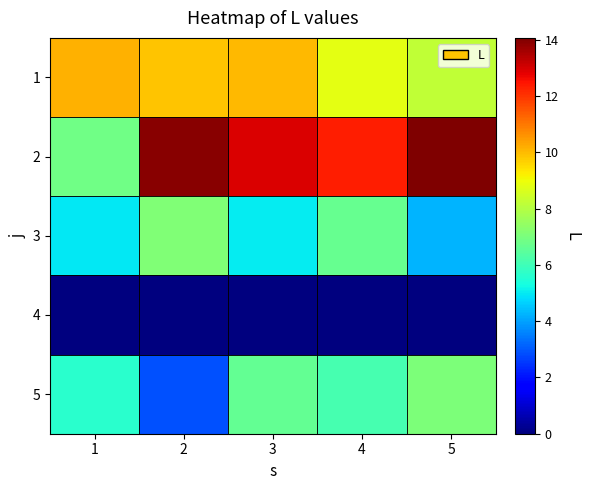

Count the number of categories in the chart.

5